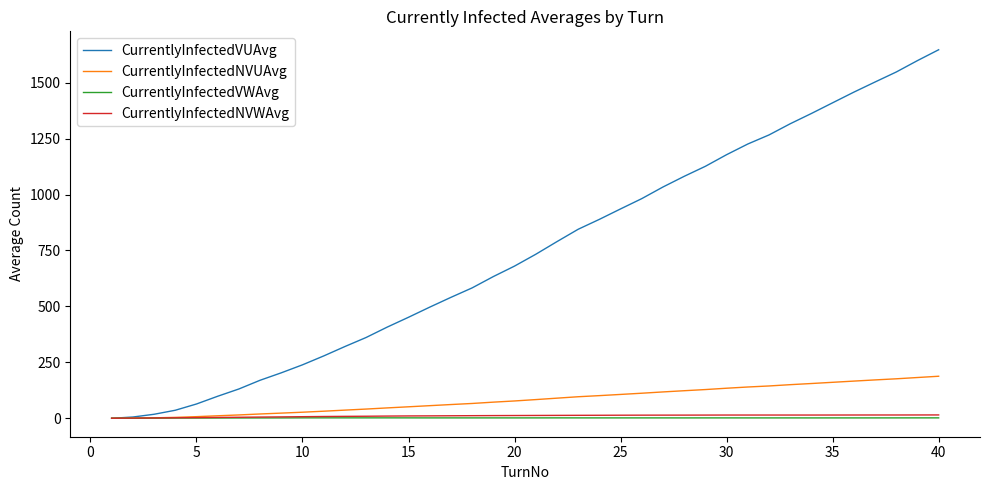

What is the maximum value for CurrentlyInfectedNVUAvg?

187.9